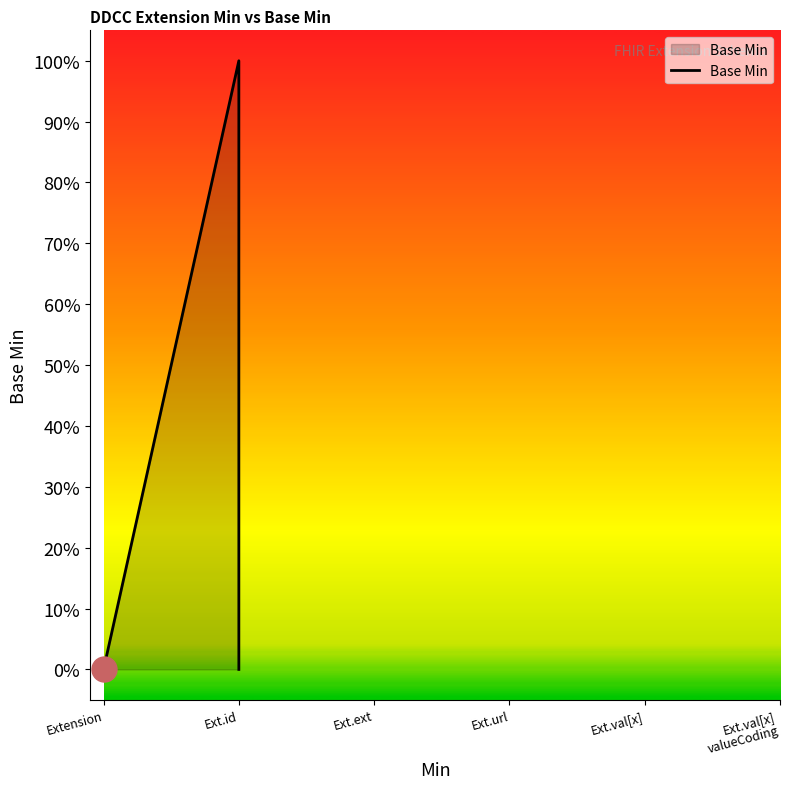

What is the label of the 2nd point from the left?

Extension